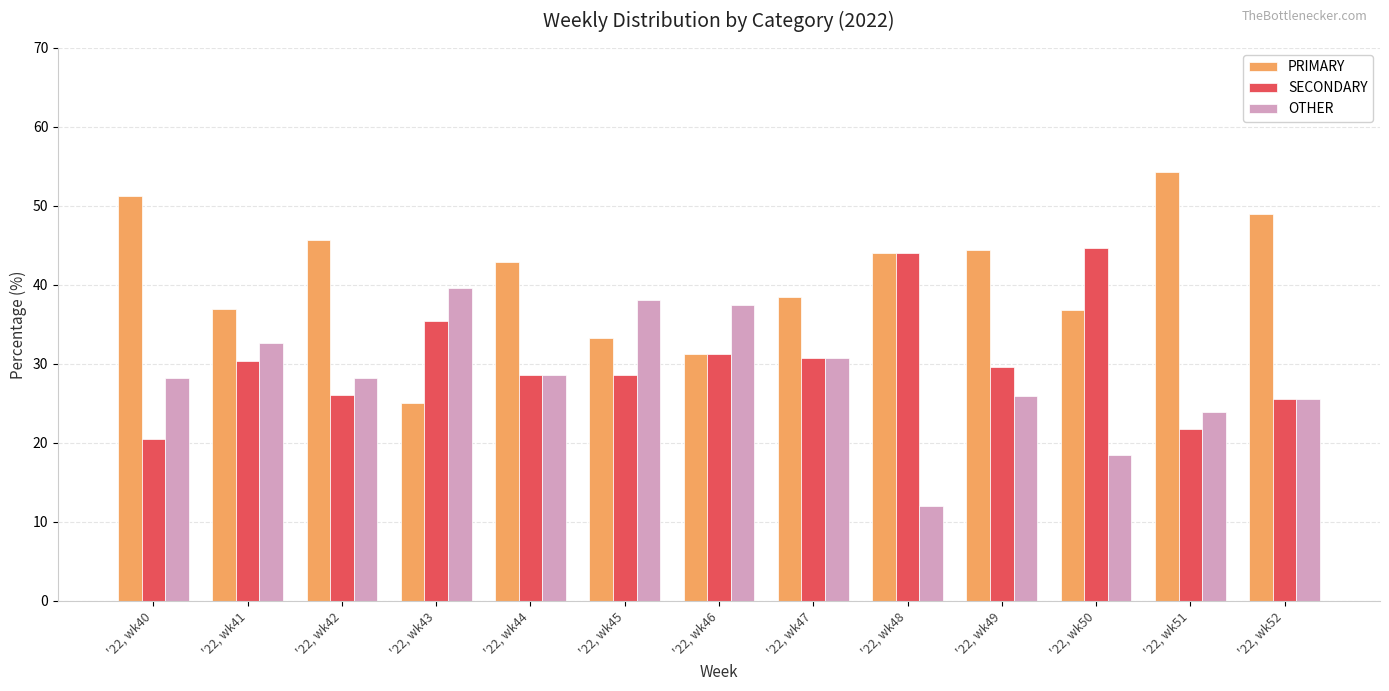

What is the average value of the OTHER series?

28.4